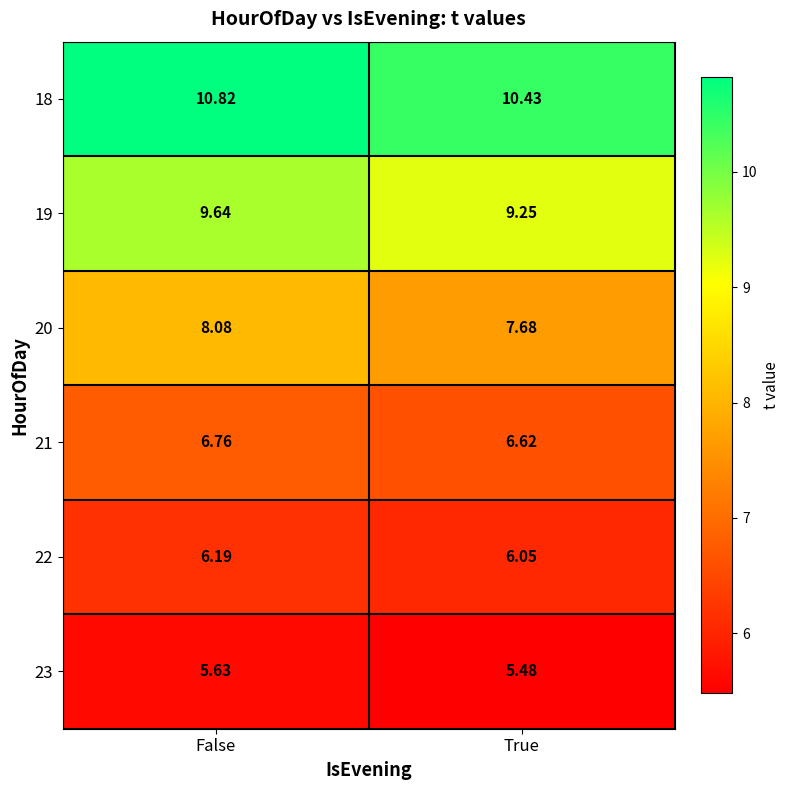

Which label corresponds to the largest value in the chart?

False